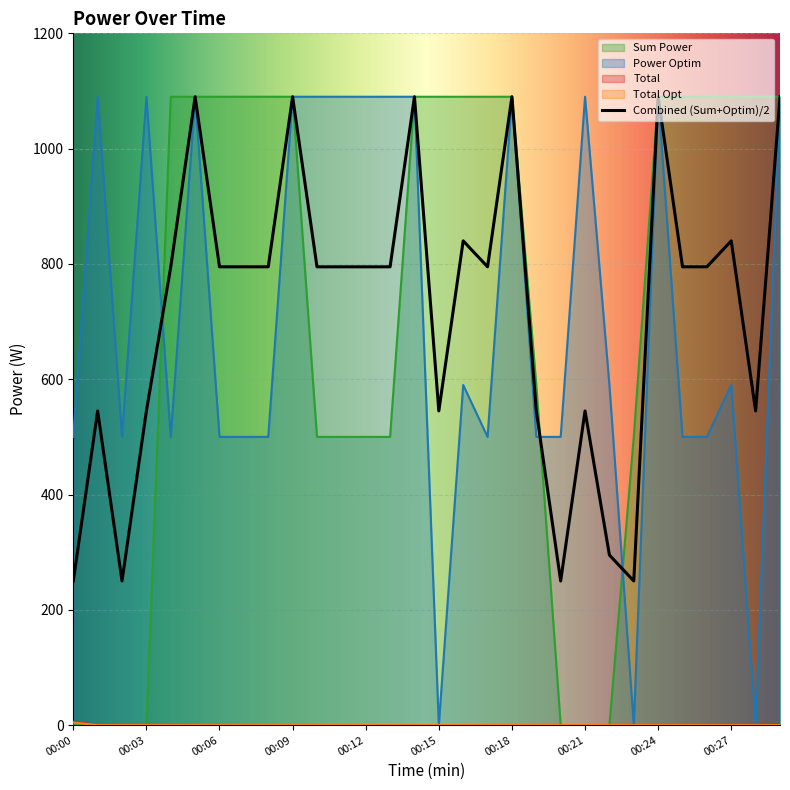

Between 00:04 and 00:23, which is larger?

00:04